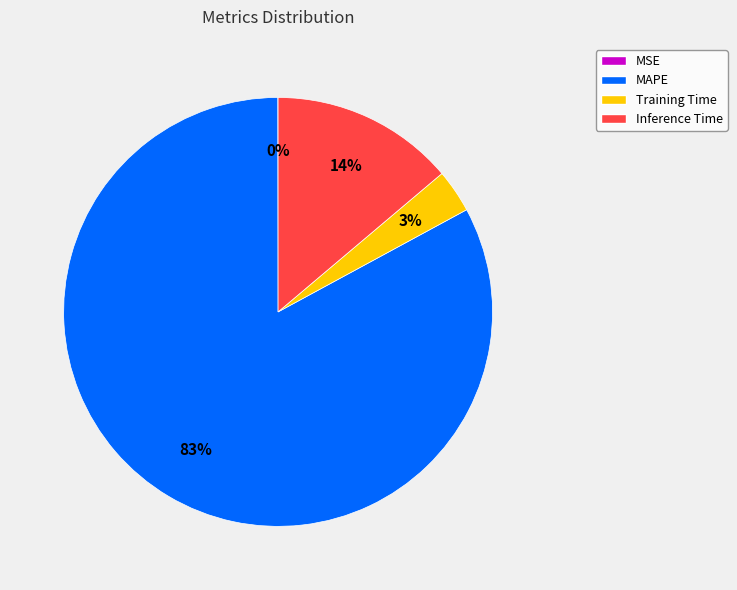

What is the largest slice in the pie chart?

MAPE